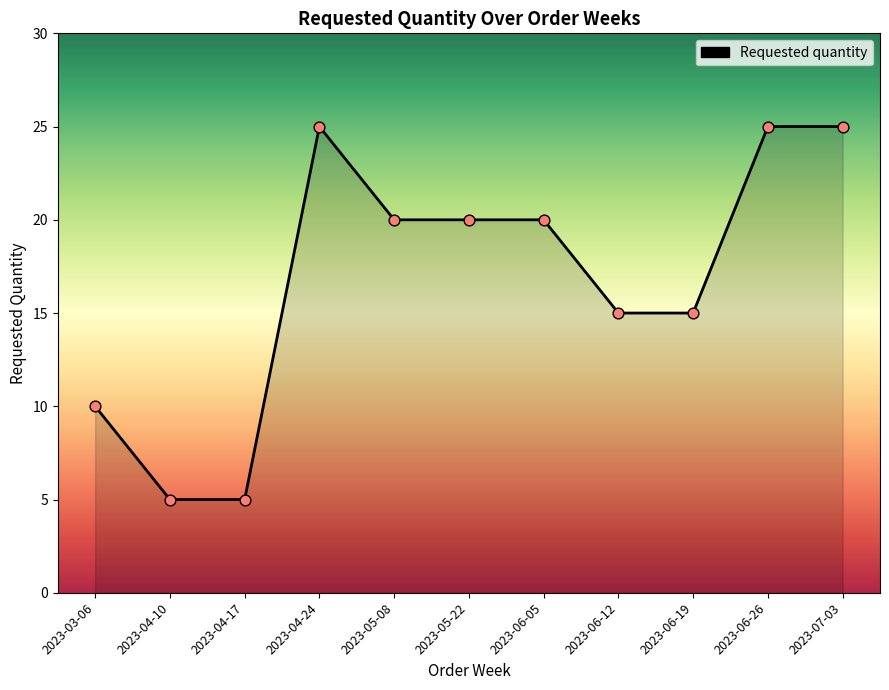

What is the change in value from 2023-03-06 to 2023-04-24?

+15